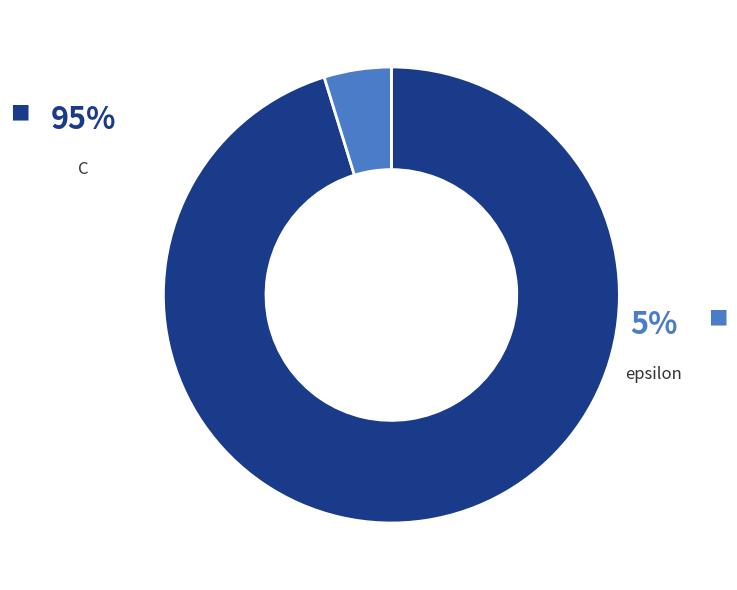

Which slice is the largest?

C